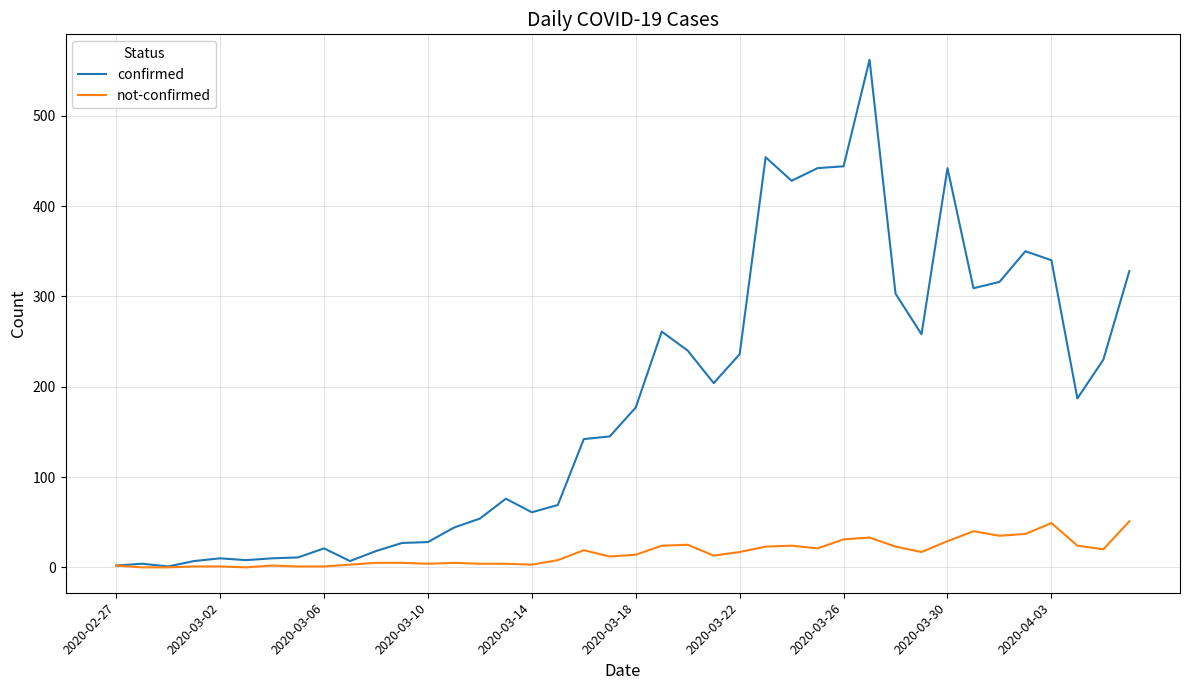

Which series has the largest total across all categories?

confirmed